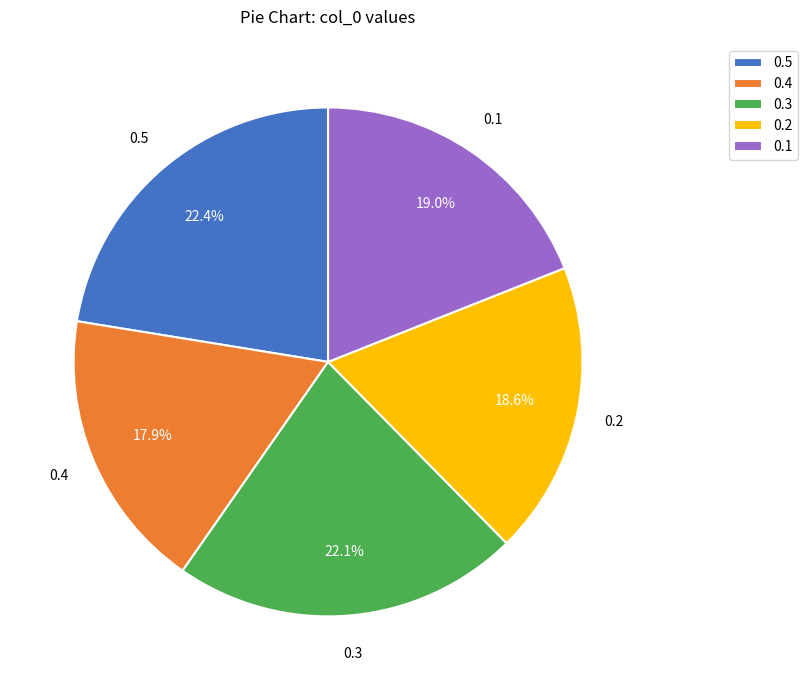

To the nearest percent, what portion does 0.2 represent?

19%